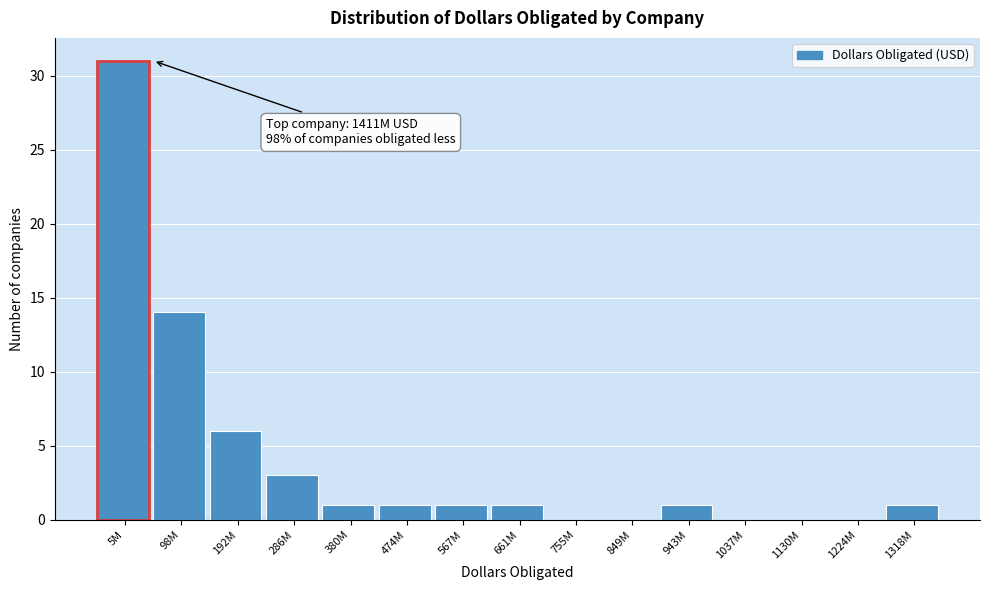

Reading left to right, list all the values displayed in this chart.

5M=31	98M=14	192M=6	286M=3	380M=1	474M=1	567M=1	661M=1	755M=0	849M=0	943M=1	1037M=0	1130M=0	1224M=0	1318M=1